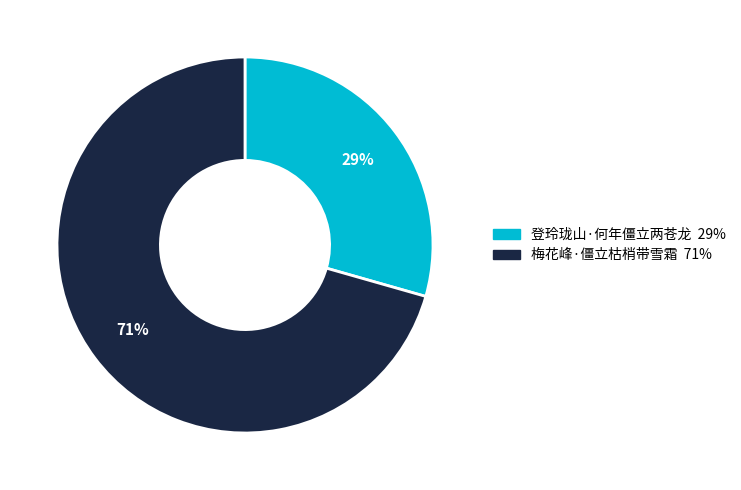

Rank the categories by value from highest to lowest.

梅花峰·僵立枯梢带雪霜, 登玲珑山·何年僵立两苍龙